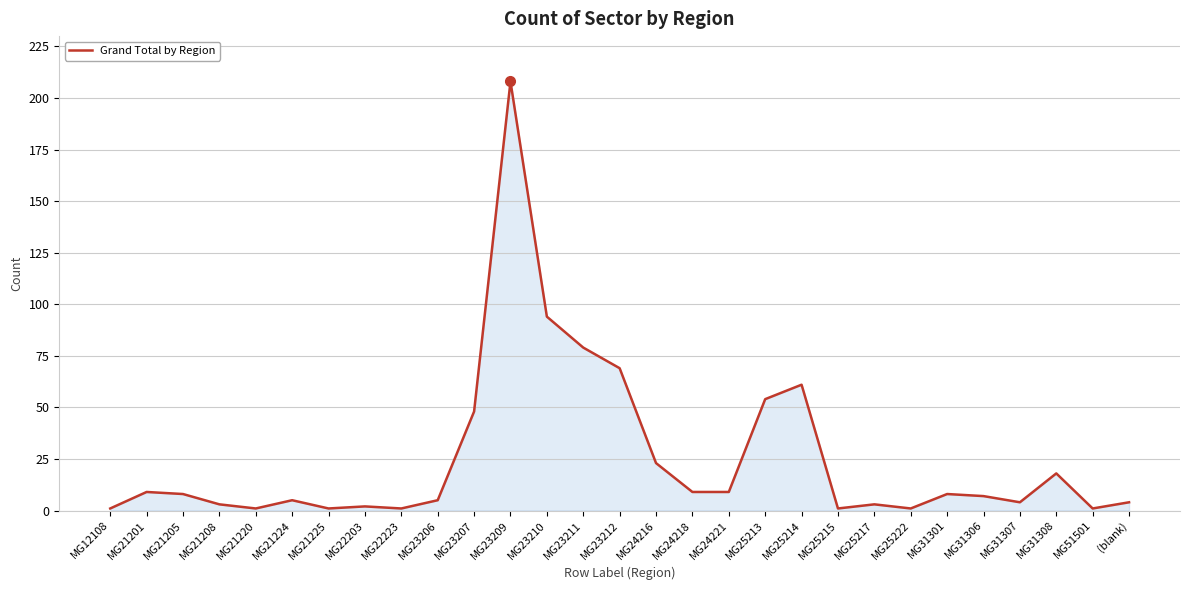

Between MG31307 and MG23210, which is larger?

MG23210